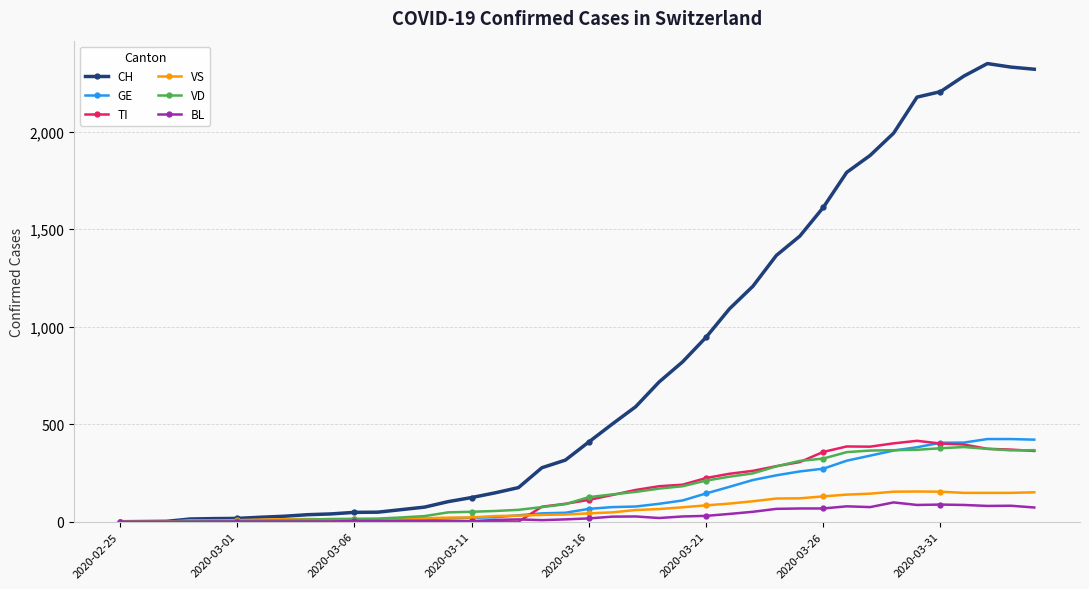

Does the chart have visible grid lines?

Yes